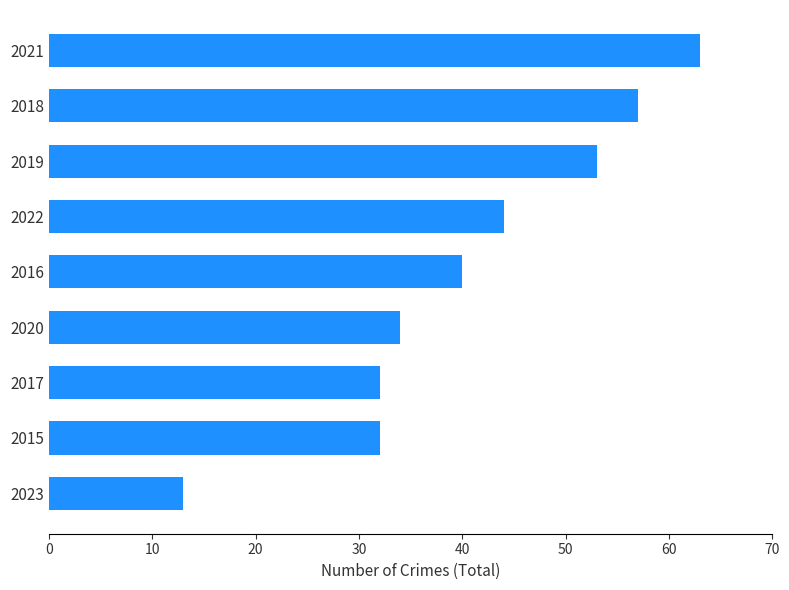

At which label is the value closest to 38?

2016